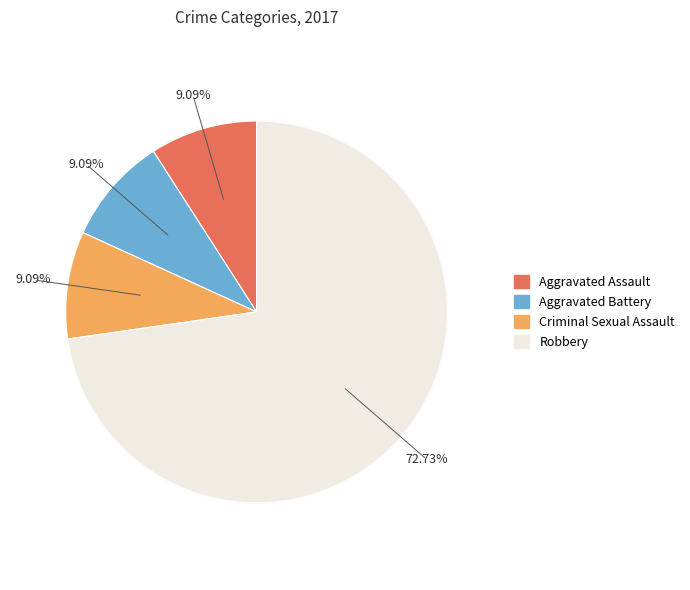

To the nearest percent, what is the difference between the largest and smallest slice percentages?

64%